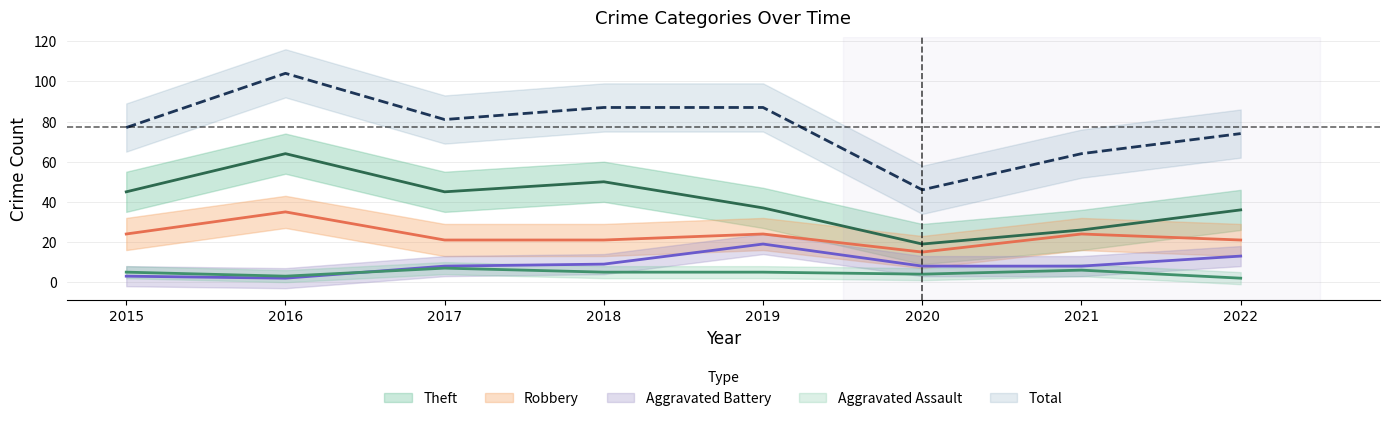

What value does the Total series have at 2017, to the nearest 5?

80